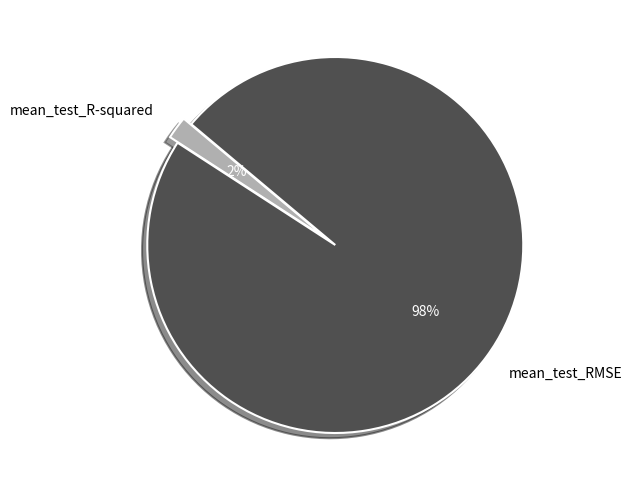

Which slice represents more than half of the pie?

mean_test_RMSE